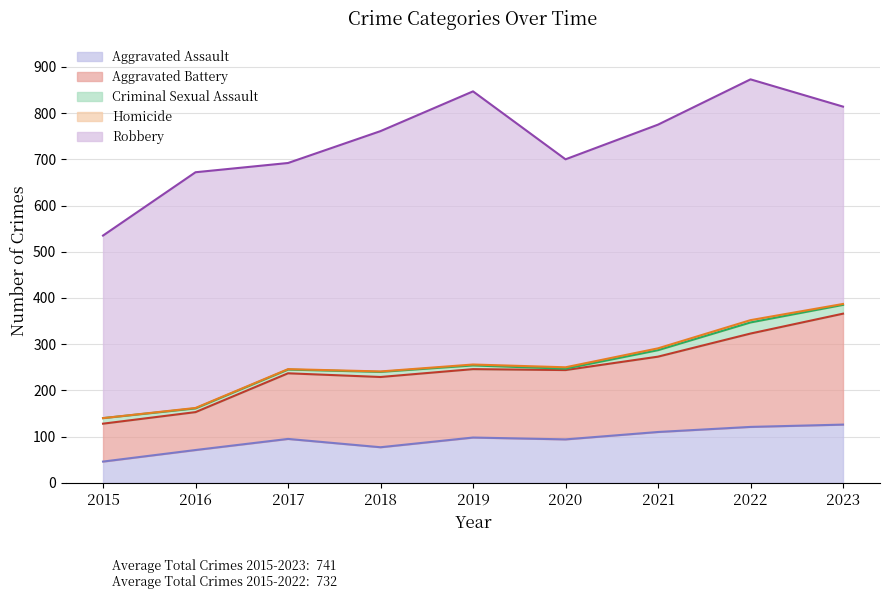

Reading left to right, transcribe all the data shown in this chart.

Aggravated Assault: 2015=46	2016=71	2017=95	2018=77	2019=98	2020=94	2021=110	2022=121	2023=126
Aggravated Battery: 2015=82	2016=82	2017=142	2018=152	2019=148	2020=150	2021=163	2022=202	2023=240
Criminal Sexual Assault: 2015=12	2016=8	2017=8	2018=11	2019=8	2020=3	2021=14	2022=24	2023=19
Homicide: 2015=0	2016=1	2017=1	2018=1	2019=2	2020=3	2021=4	2022=5	2023=2
Robbery: 2015=395	2016=510	2017=446	2018=520	2019=591	2020=450	2021=484	2022=521	2023=427